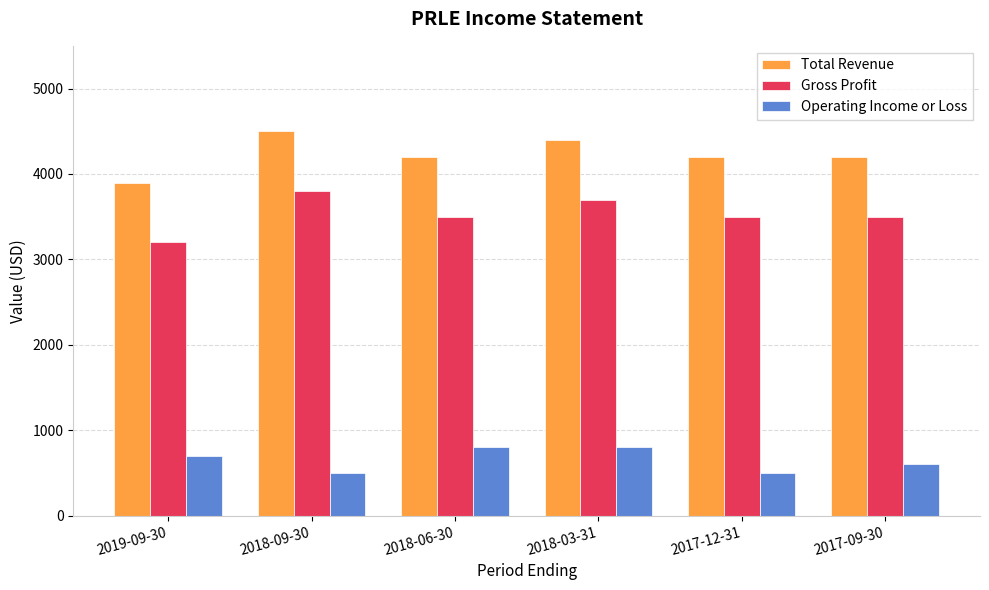

Reading left to right, transcribe all the data shown in this chart.

Total Revenue: 3900	4500	4200	4400	4200	4200
Gross Profit: 3200	3800	3500	3700	3500	3500
Operating Income or Loss: 700	500	800	800	500	600